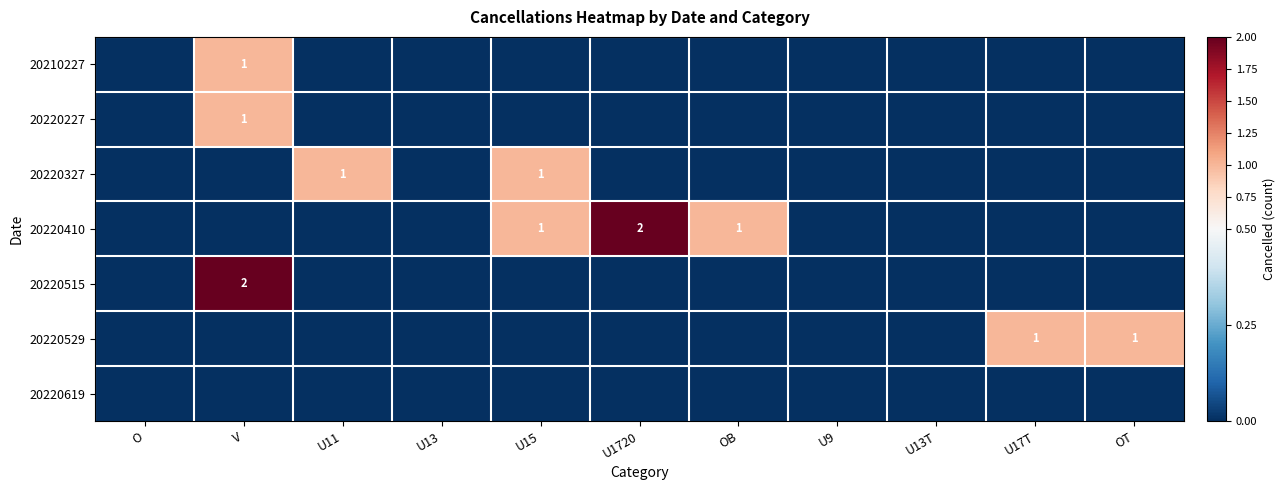

Which category has the lowest value in the 20220410 series?

O